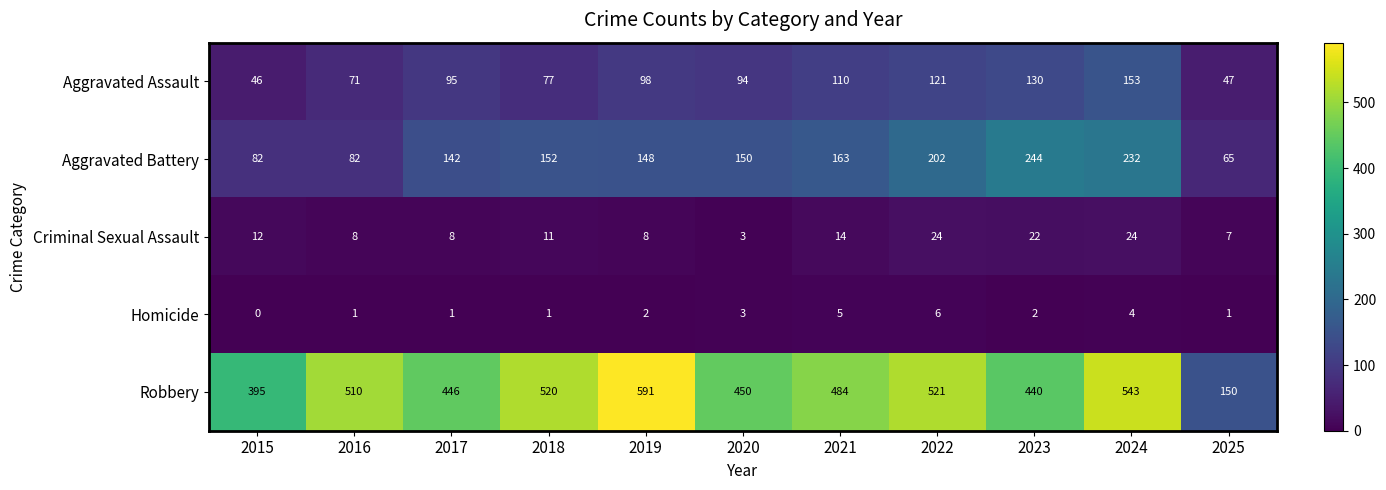

How many data points does each series have?

11